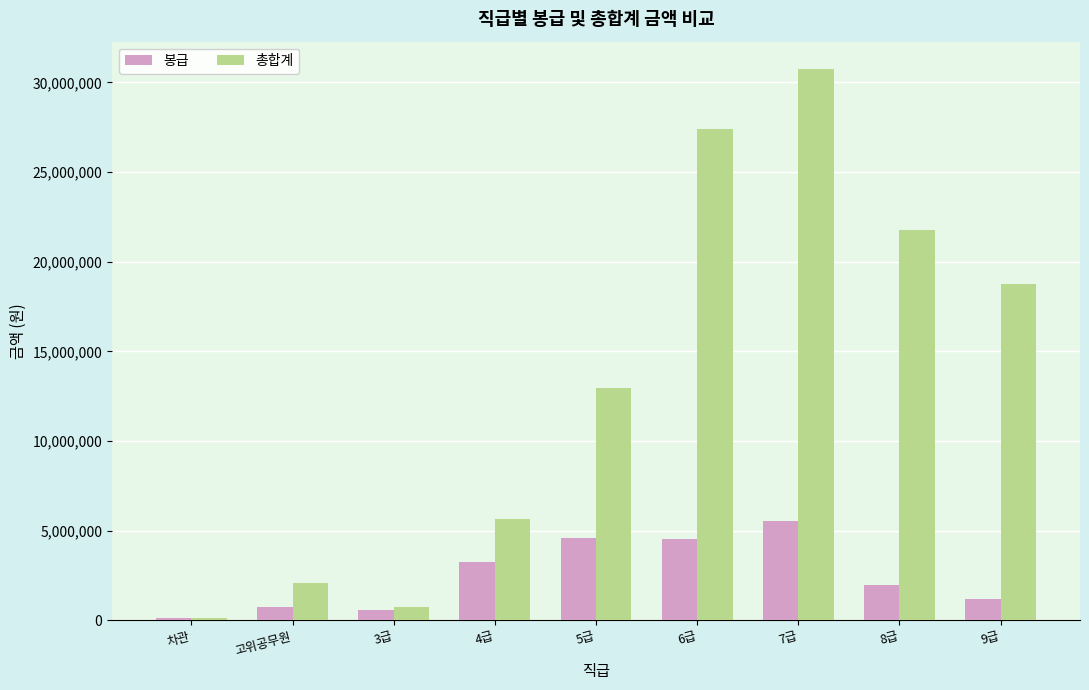

What is the value of the 봉급 bar at the 7th from the left?

5555562